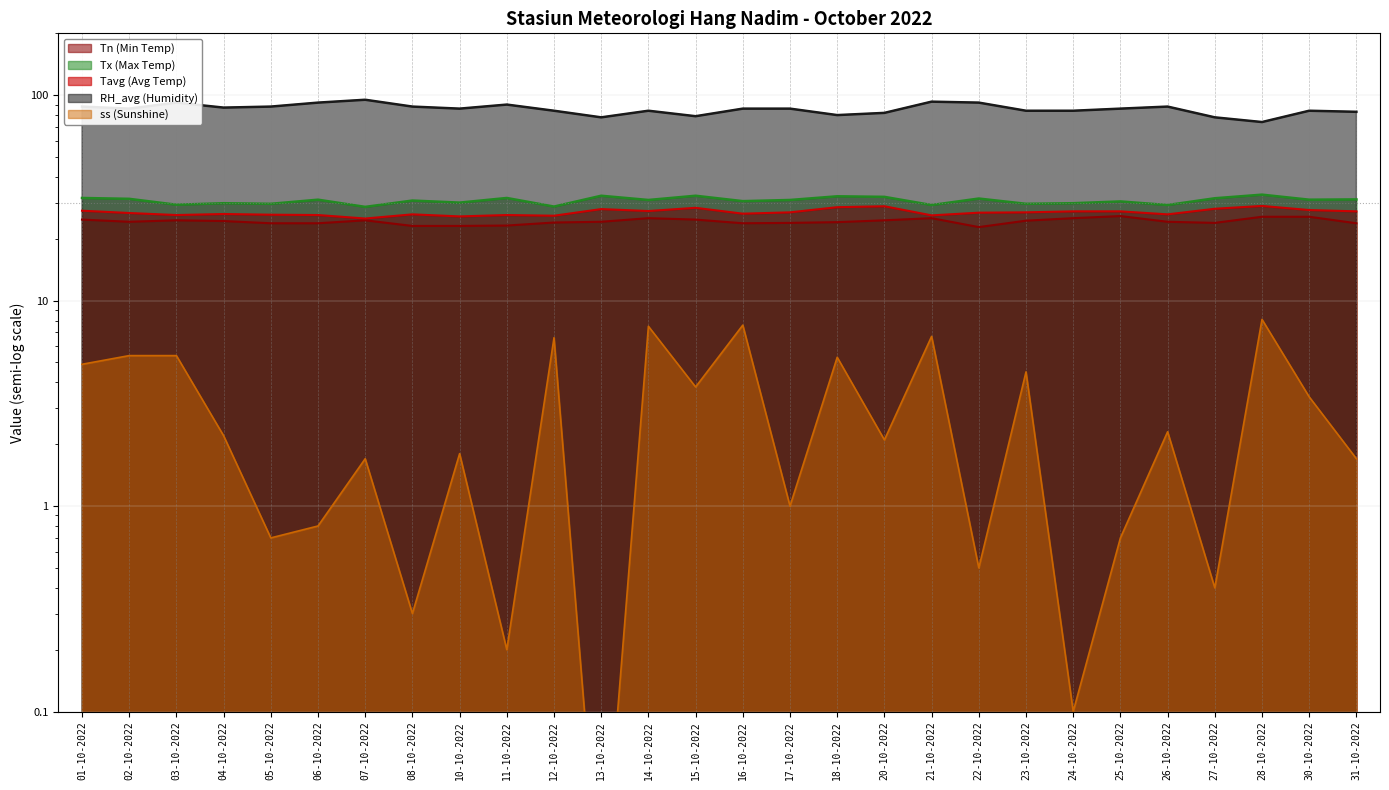

What is the difference between the highest and lowest values at 03-10-2022?

86.6